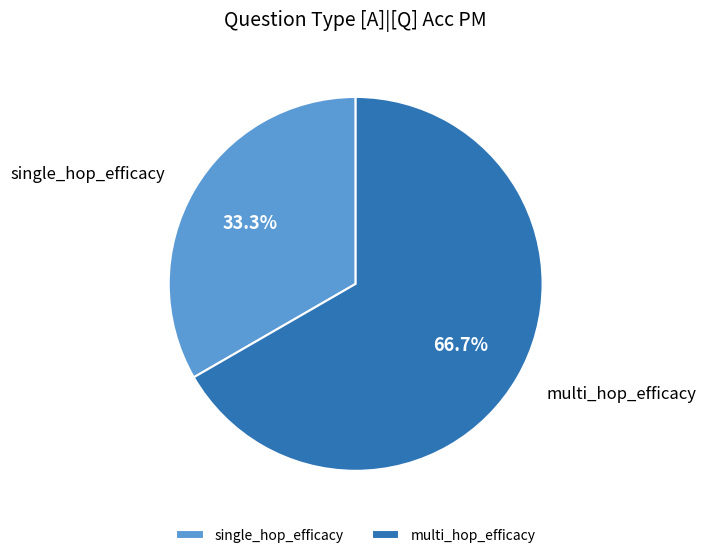

To the nearest percent, what is the average slice percentage?

50%